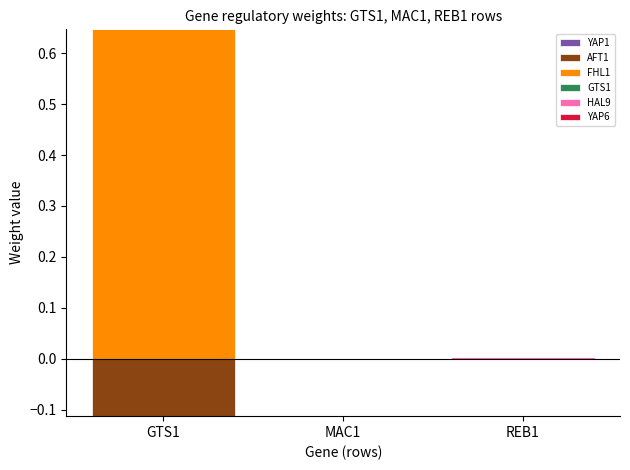

The FHL1 series shows -0.2 at MAC1. True or false?

False